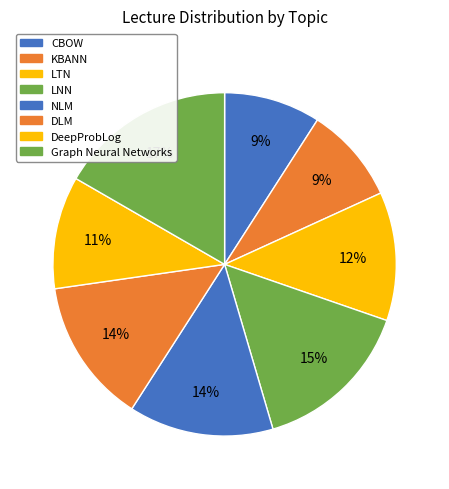

Rank the categories by value from highest to lowest.

Graph Neural Networks, LNN, NLM, DLM, LTN, DeepProbLog, CBOW, KBANN